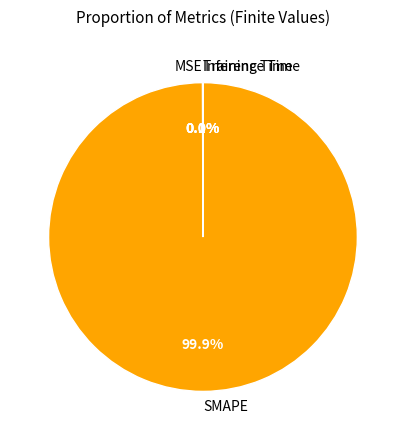

Which category accounts for the majority?

SMAPE